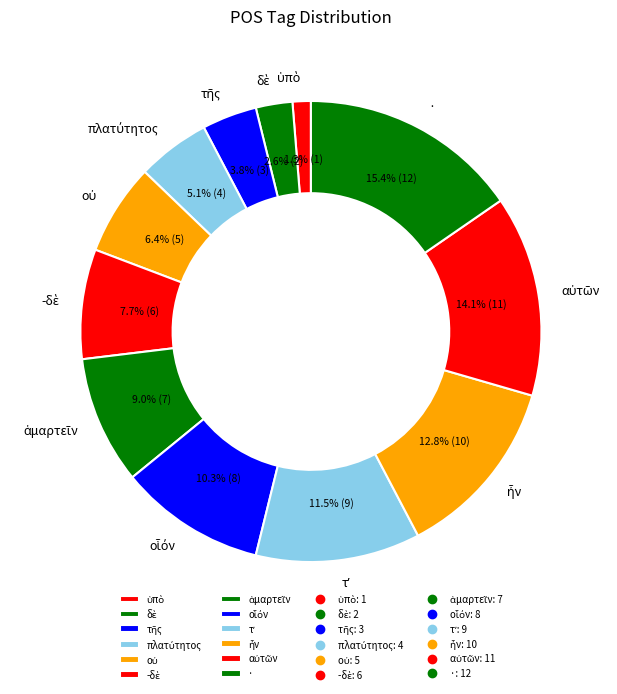

Is there any slice that represents more than half of the pie?

No